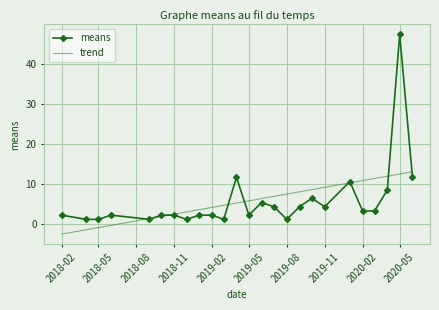

After their last crossing, which series has the higher values: trend or means?

trend